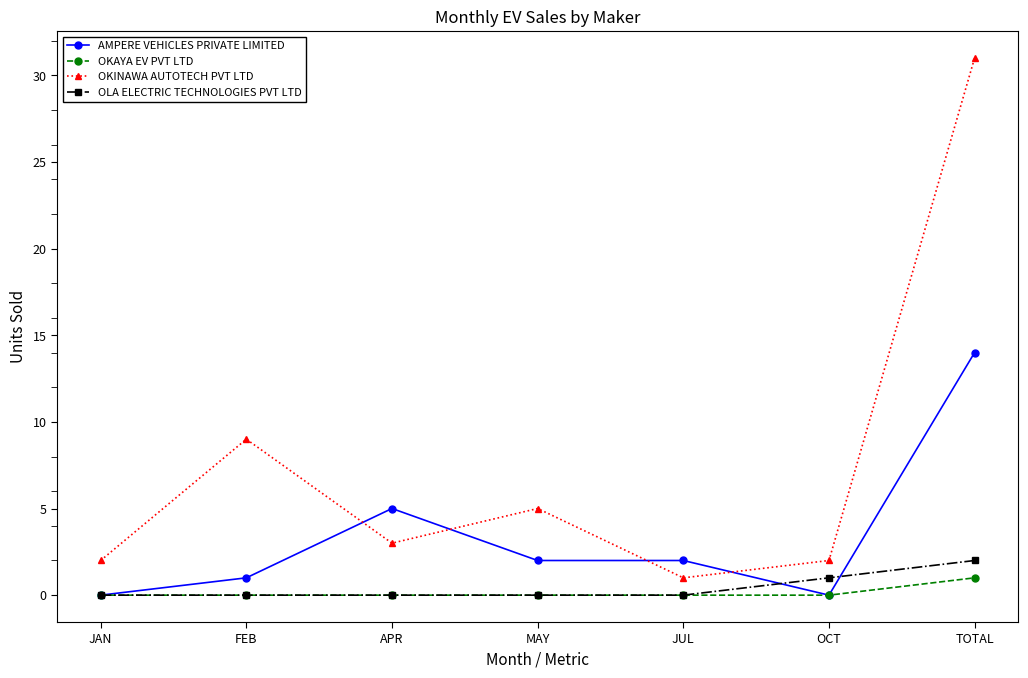

At which category is the sum across all series the highest?

TOTAL